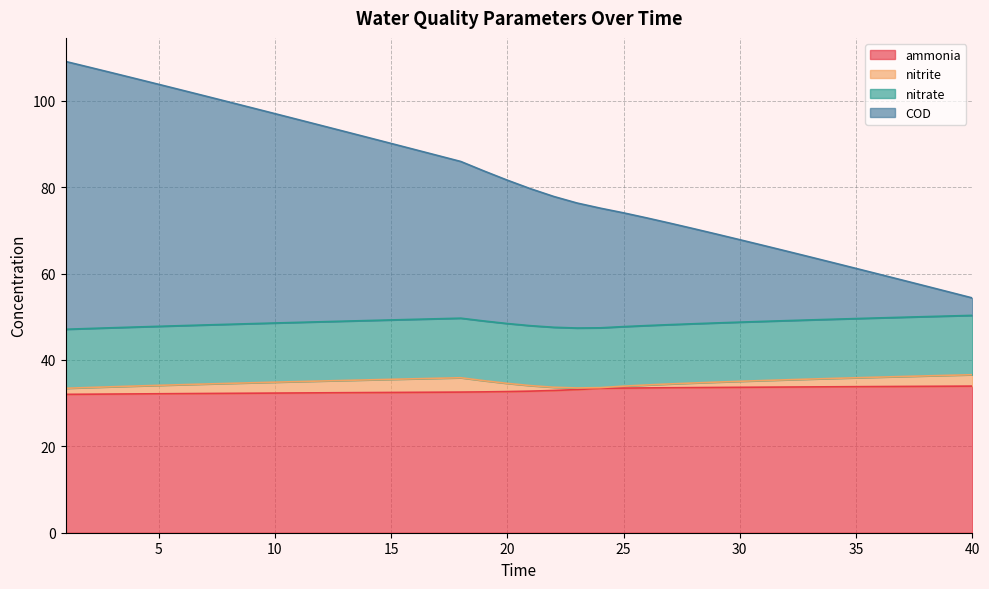

How many categories are shown in the chart?

40